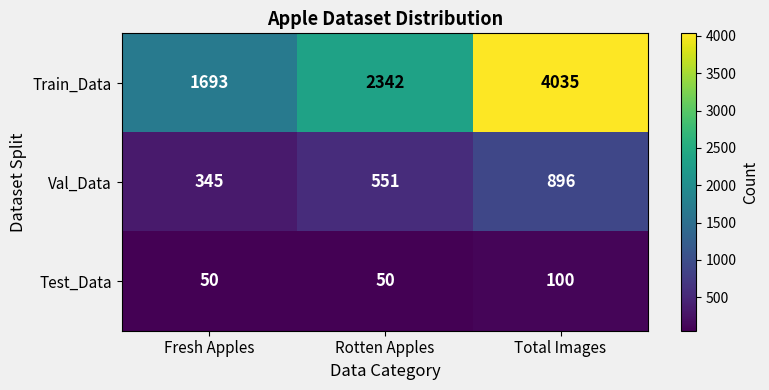

Reading left to right, transcribe all the data shown in this chart.

Train_Data: 1693	2342	4035
Val_Data: 345	551	896
Test_Data: 50	50	100